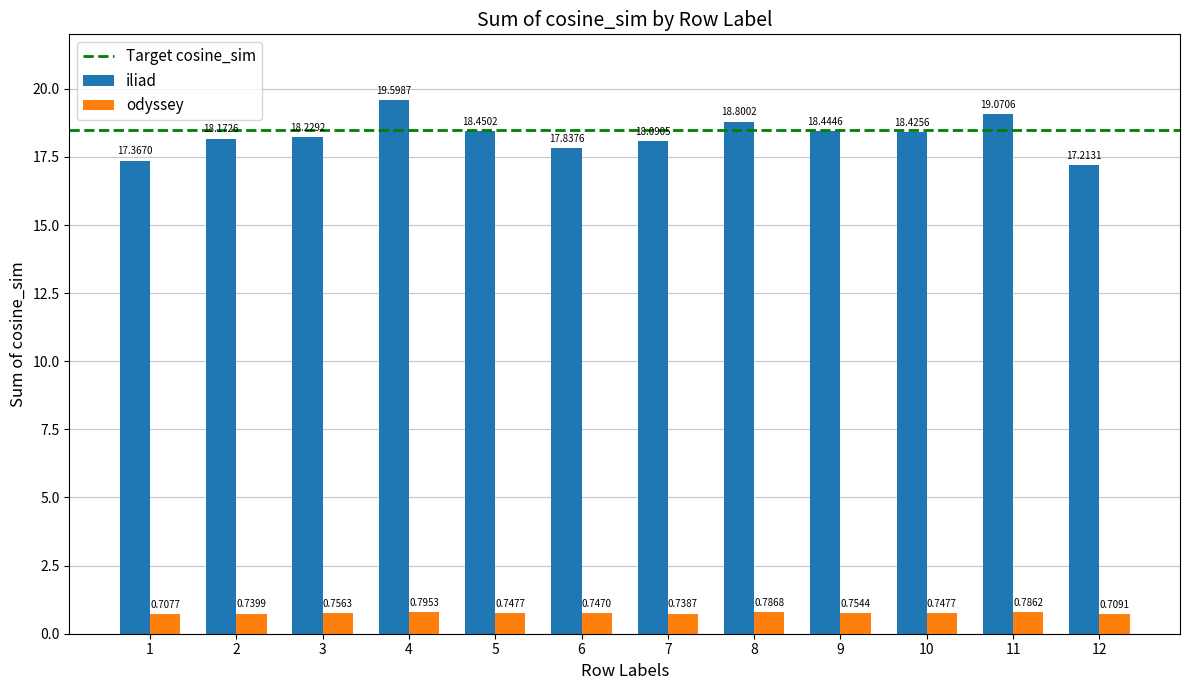

What is the difference between the second highest and second lowest values in the iliad series?

1.7